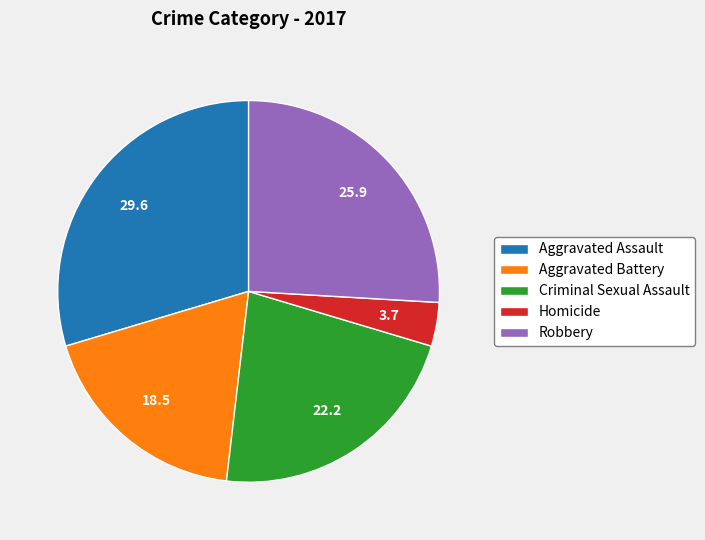

Is the sum of Aggravated Assault and Robbery greater than half?

Yes